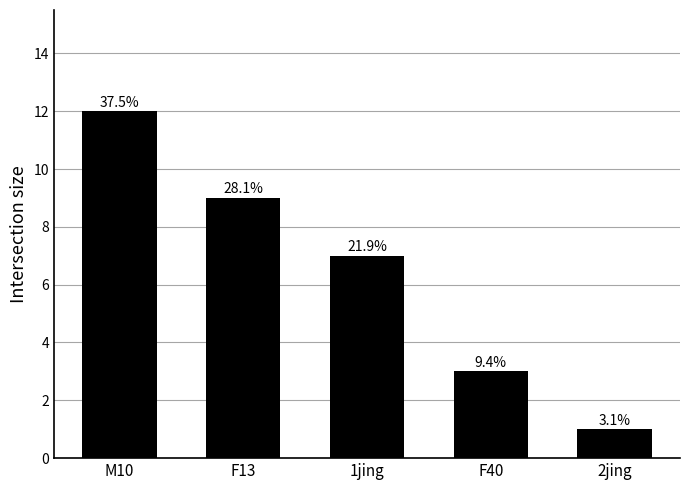

What position from the right is F13?

4